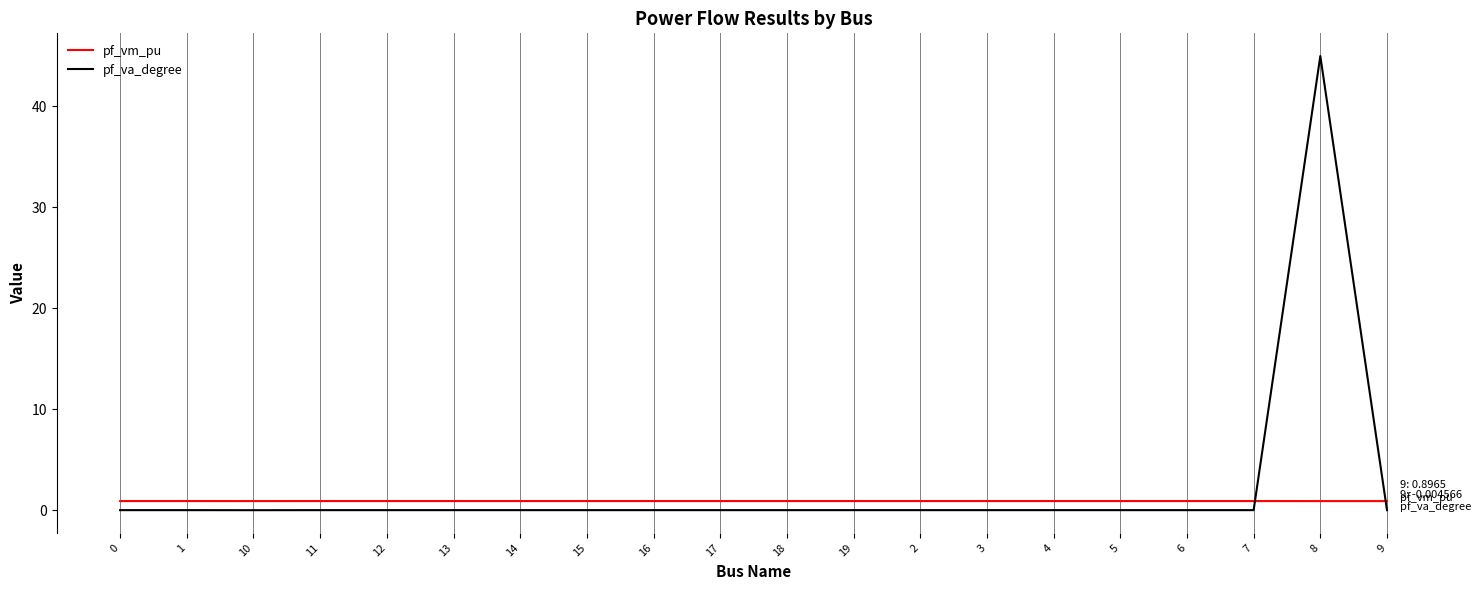

Which series has the largest range (max minus min)?

pf_va_degree